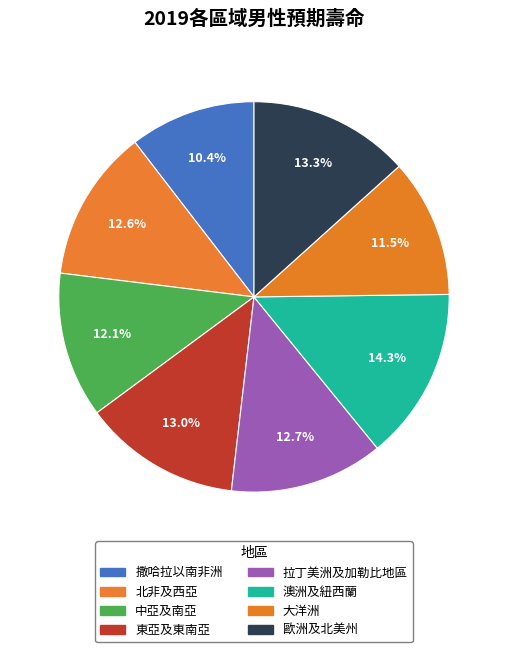

Do 東亞及東南亞 and 北非及西亞 together represent more than half of the pie?

No